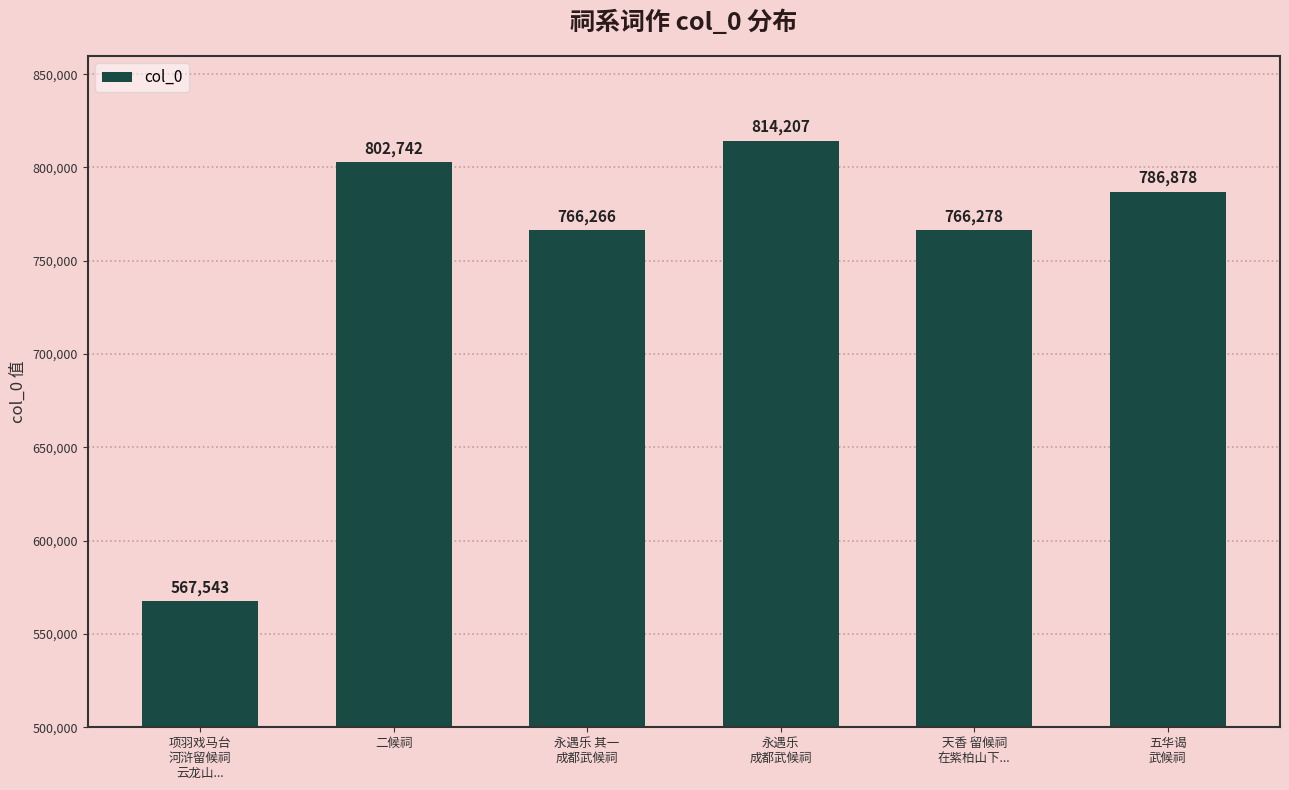

Where is the data nearest to the value 690875?

永遇乐 其一
成都武候祠